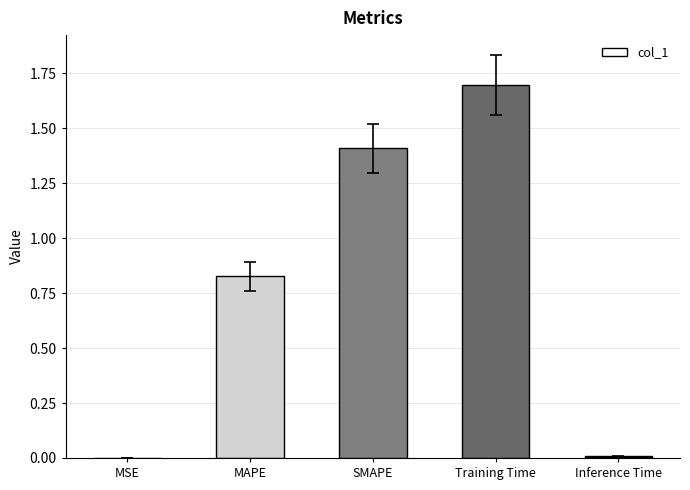

Are the bars horizontal?

No